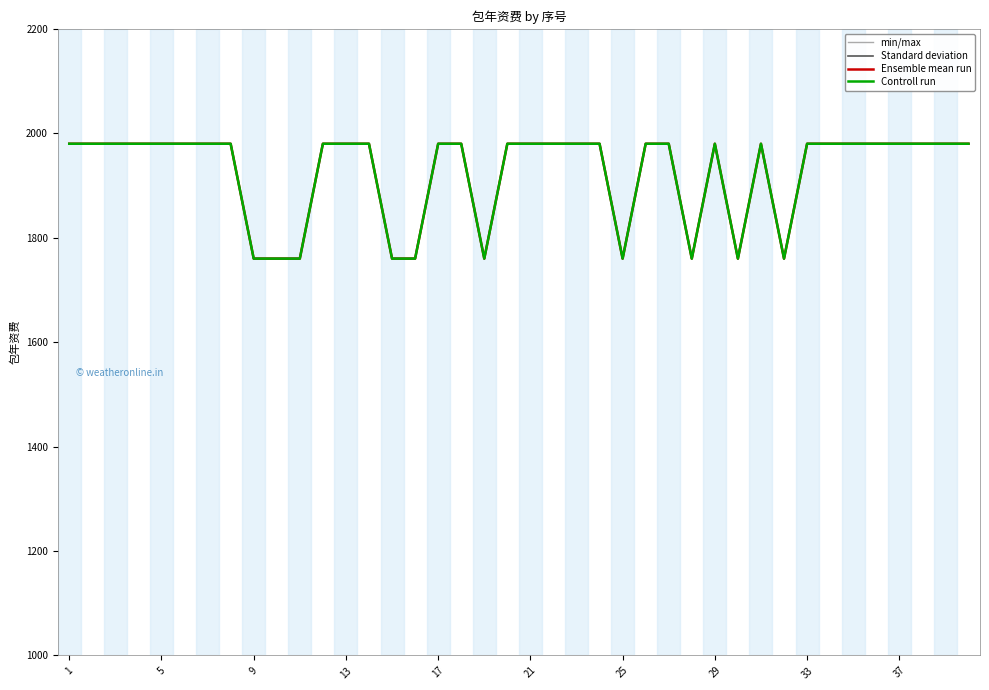

What is the difference between the maximum and minimum values in the Standard deviation series?

220